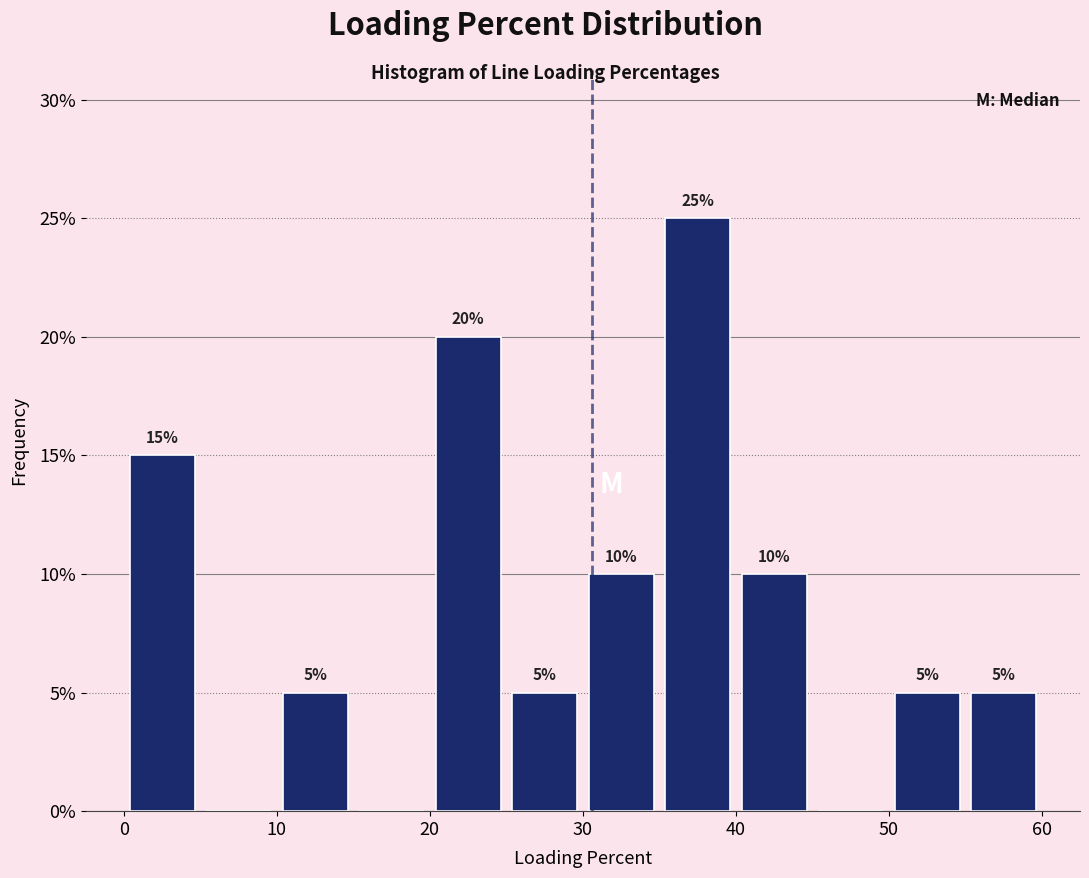

Over which range of the x-axis is the bar tallest?

35 to 40